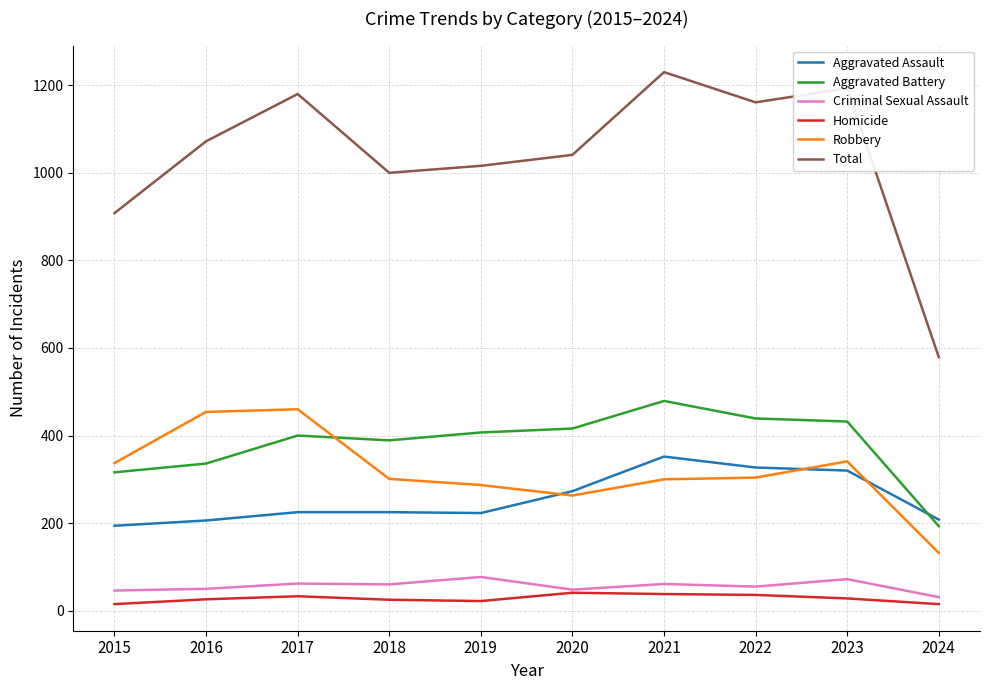

Which series has the largest total across all categories?

Total